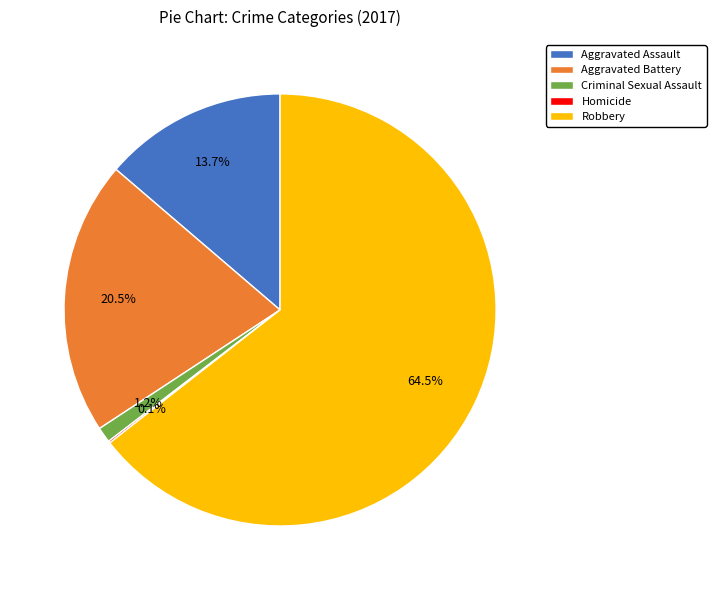

To the nearest percent, what portion does Criminal Sexual Assault represent?

1%